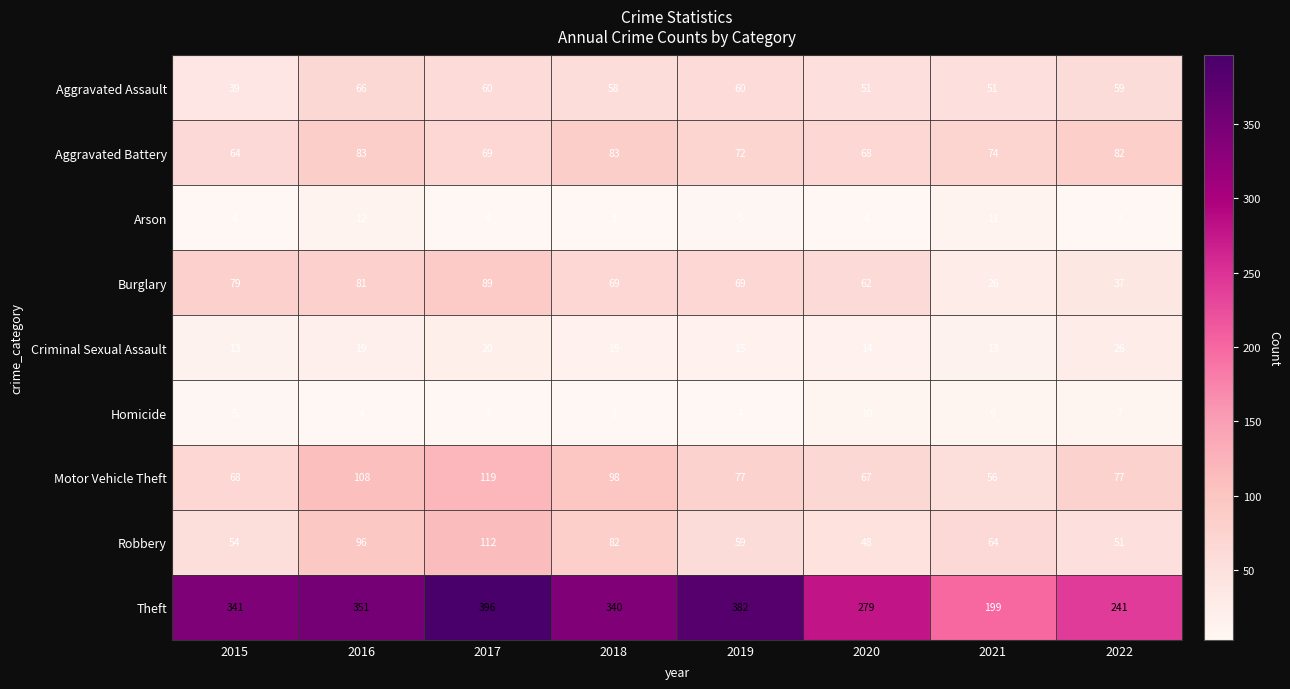

Where is Criminal Sexual Assault nearest to the value 19?

2016